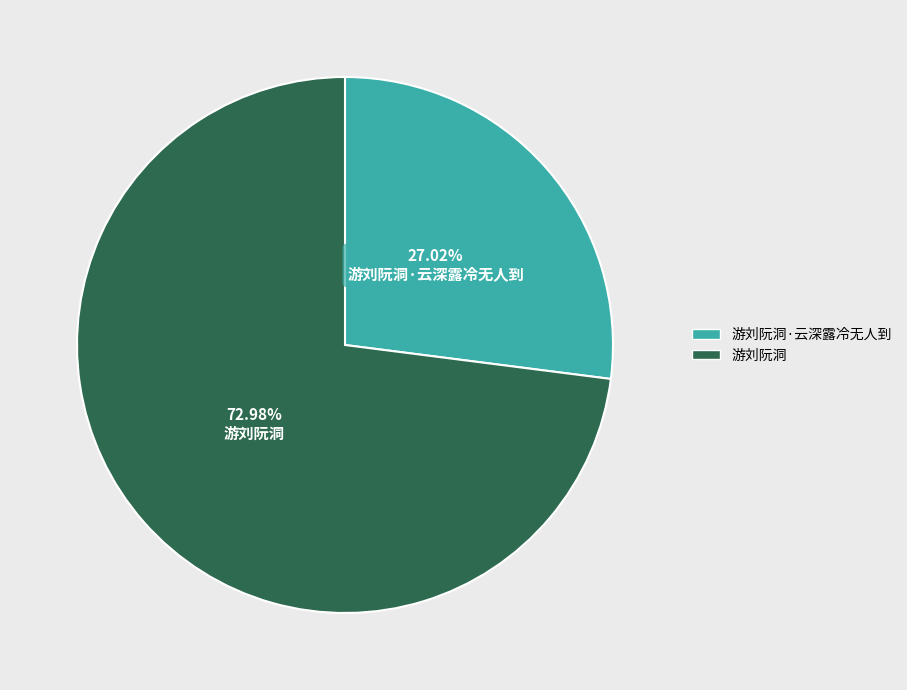

To the nearest percent, what is the difference between the largest and smallest slice percentages?

46%